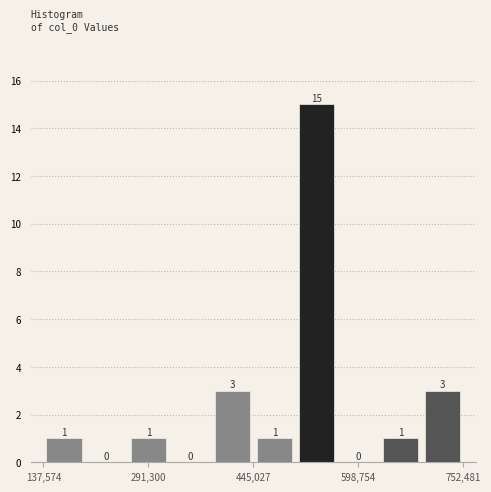

Read against the x-axis, roughly where is the centre of the tallest bar?

540000